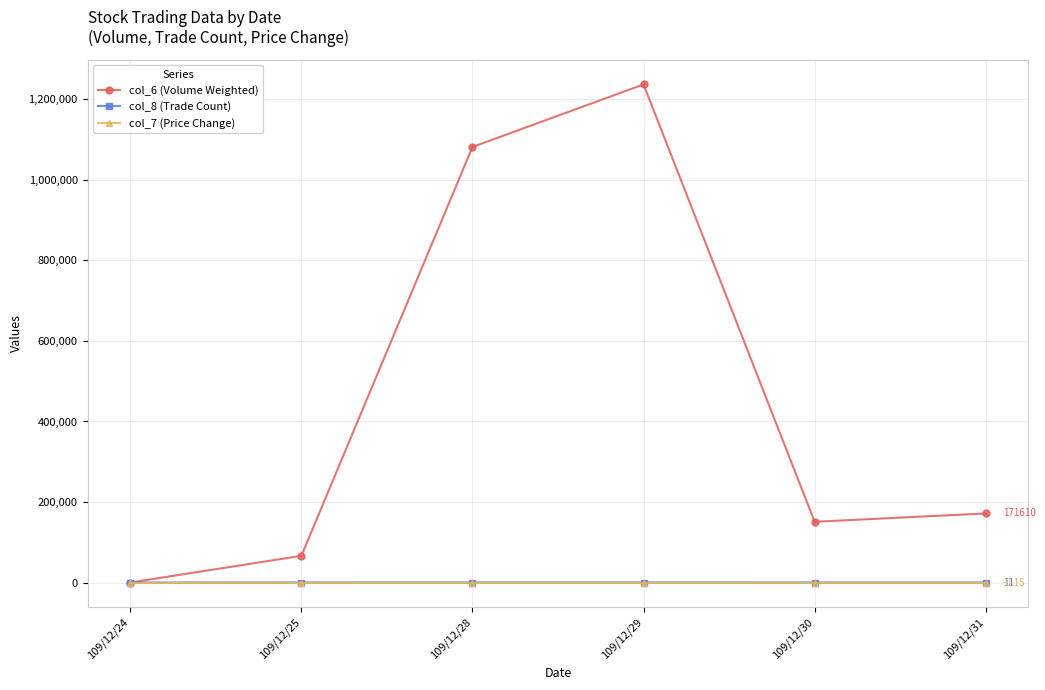

Which series has the widest spread of values?

col_6 (Volume Weighted)